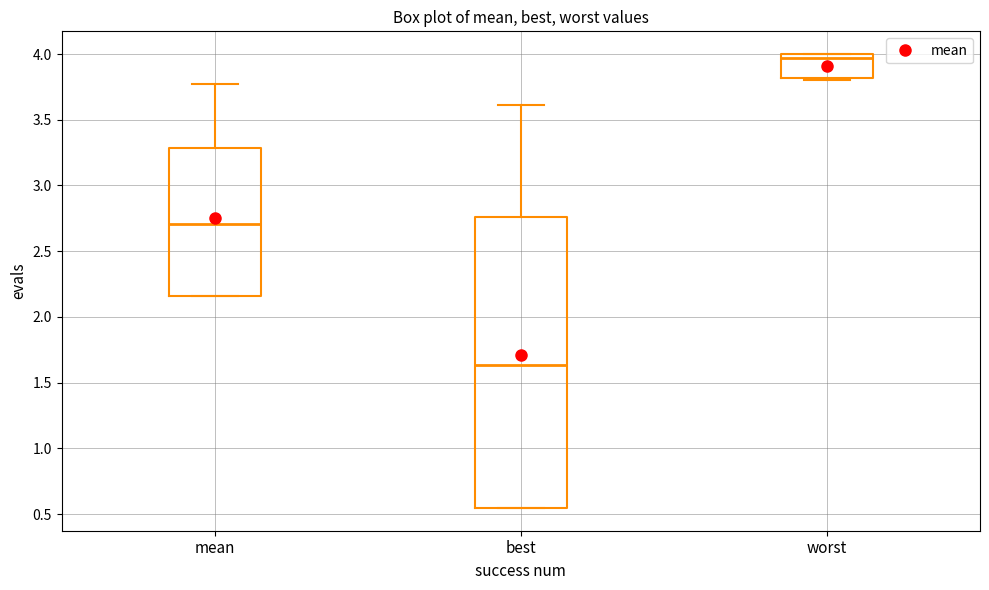

Which box is the tallest, from its lower edge to its upper edge?

best